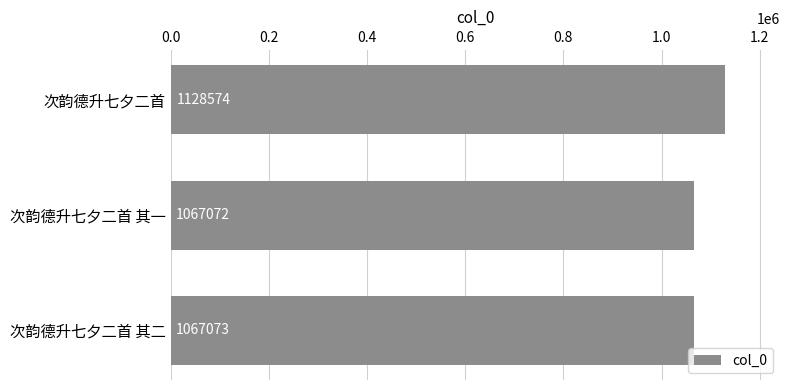

Reading bottom to top, extract all data points from this chart.

次韵德升七夕二首 其二=1067073	次韵德升七夕二首 其一=1067072	次韵德升七夕二首=1128574